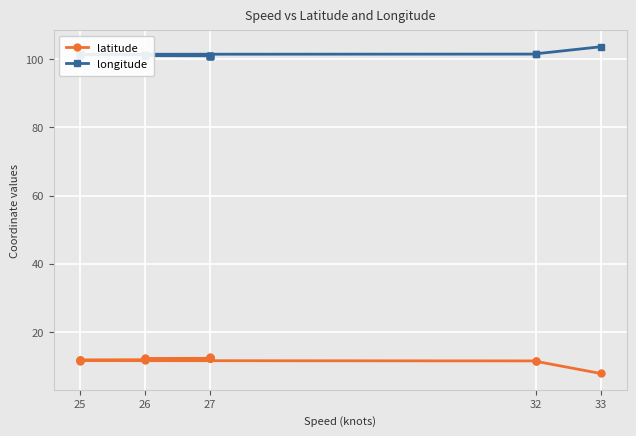

True or false: latitude and longitude intersect in this chart.

False